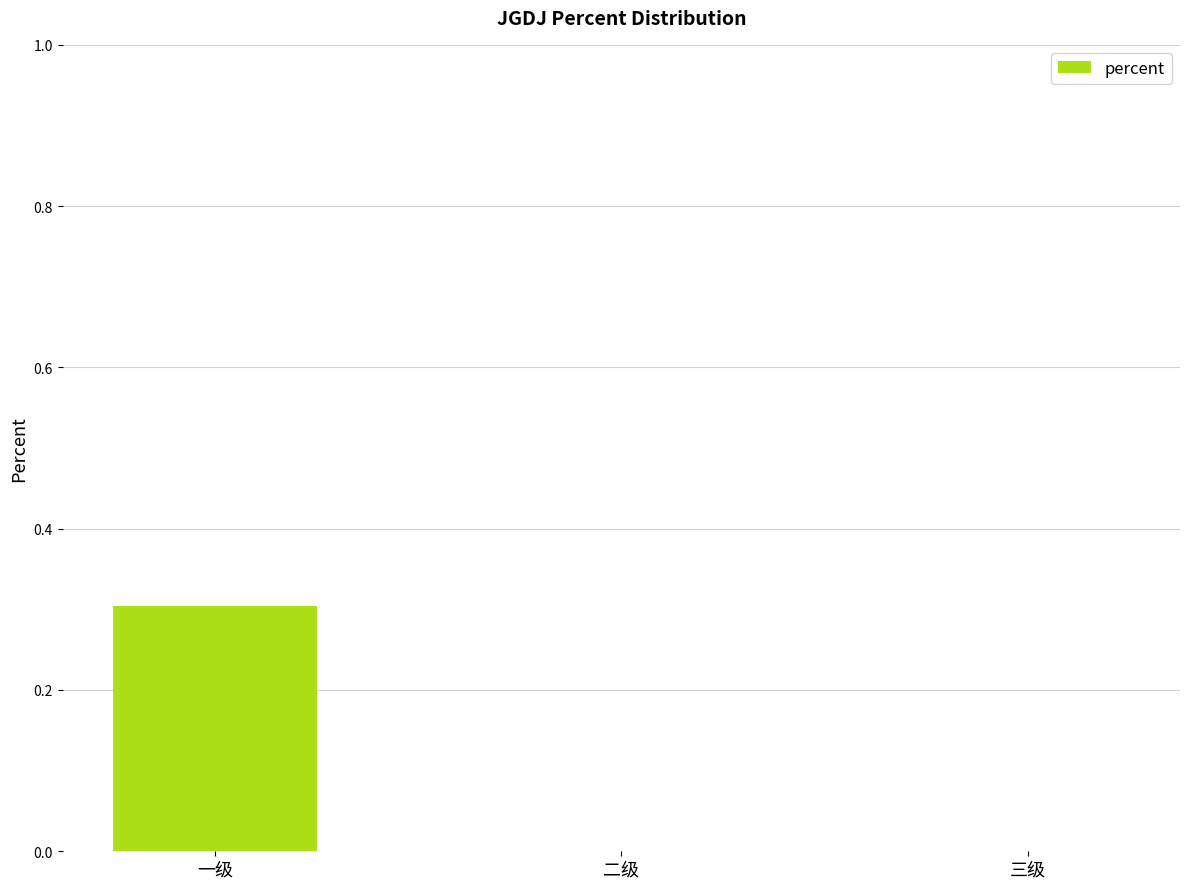

What is the change in value from 一级 to 三级?

-0.3